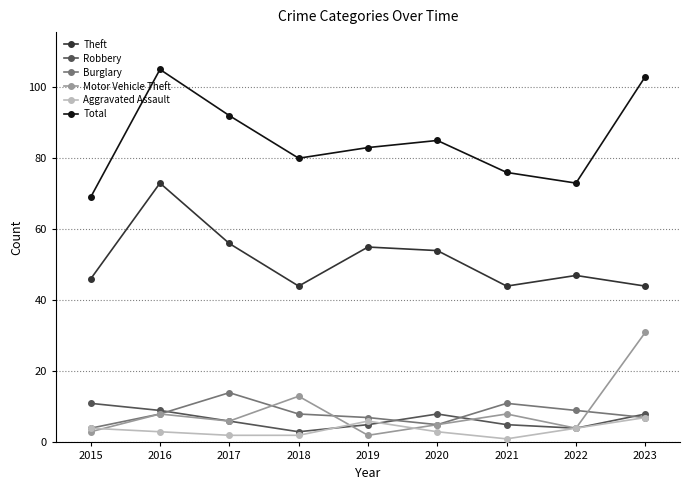

Reading left to right, transcribe all the data shown in this chart.

Theft: 2015=46	2016=73	2017=56	2018=44	2019=55	2020=54	2021=44	2022=47	2023=44
Robbery: 2015=11	2016=9	2017=6	2018=3	2019=5	2020=8	2021=5	2022=4	2023=8
Burglary: 2015=4	2016=8	2017=14	2018=8	2019=7	2020=5	2021=11	2022=9	2023=7
Motor Vehicle Theft: 2015=3	2016=8	2017=6	2018=13	2019=2	2020=5	2021=8	2022=4	2023=31
Aggravated Assault: 2015=4	2016=3	2017=2	2018=2	2019=6	2020=3	2021=1	2022=4	2023=7
Total: 2015=69	2016=105	2017=92	2018=80	2019=83	2020=85	2021=76	2022=73	2023=103